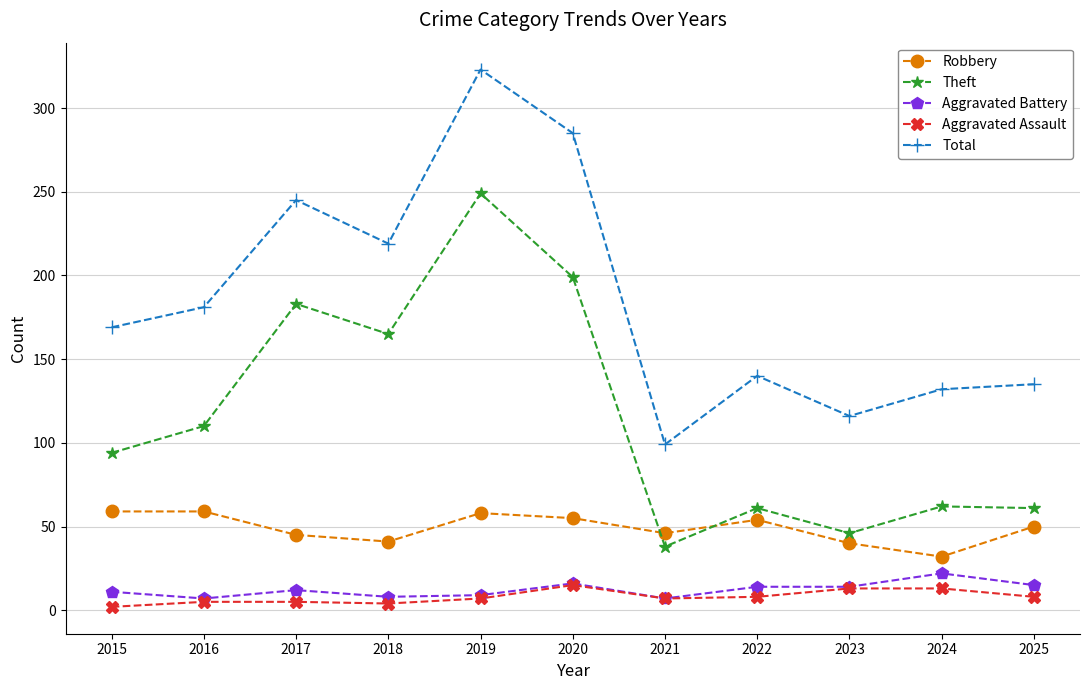

What is the value of the Robbery point at the 3rd from the left?

45